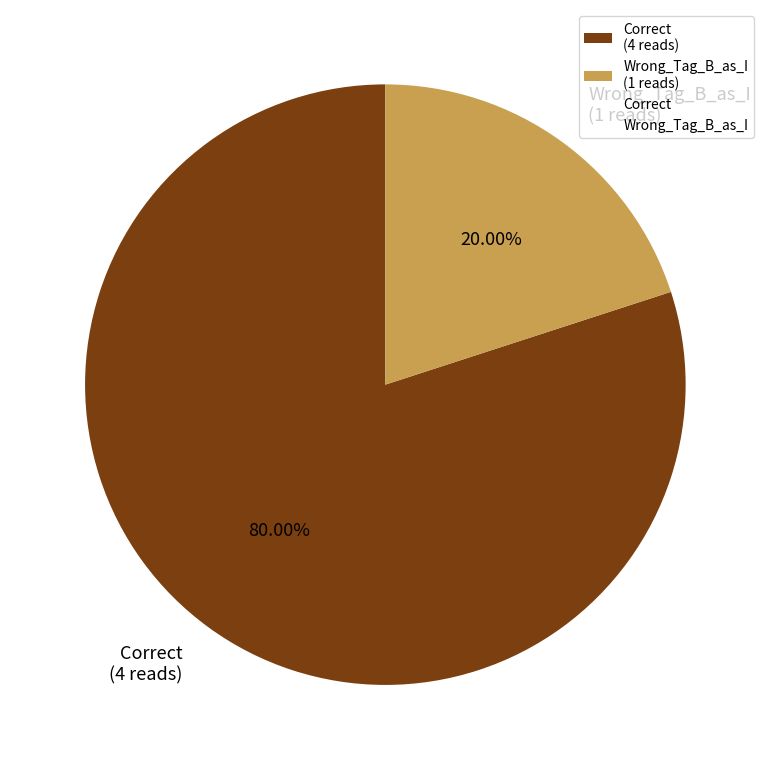

Which slice is the largest?

Correct